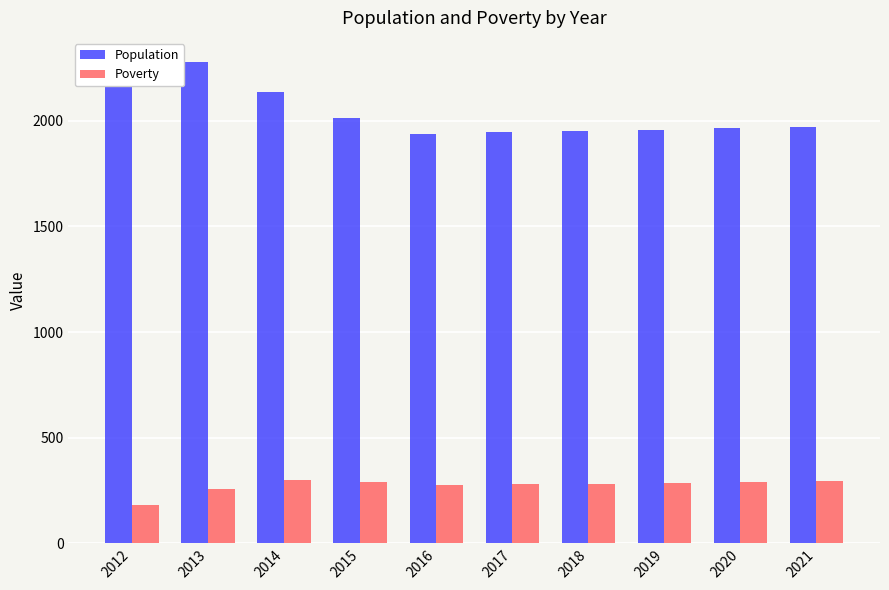

True or false: Population has a value of 1969 at 2021.

True